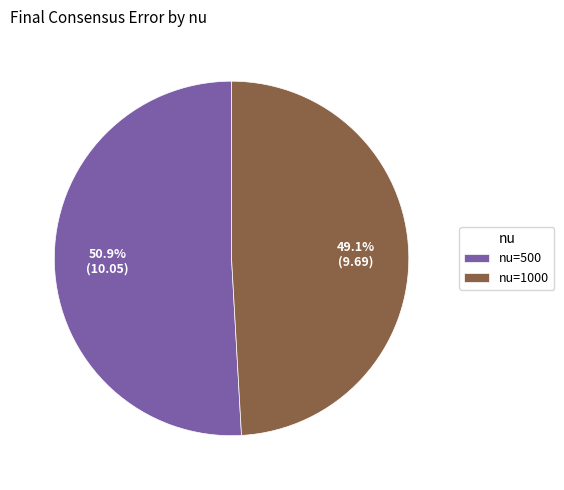

Between nu=500 and nu=1000, which is larger?

nu=500